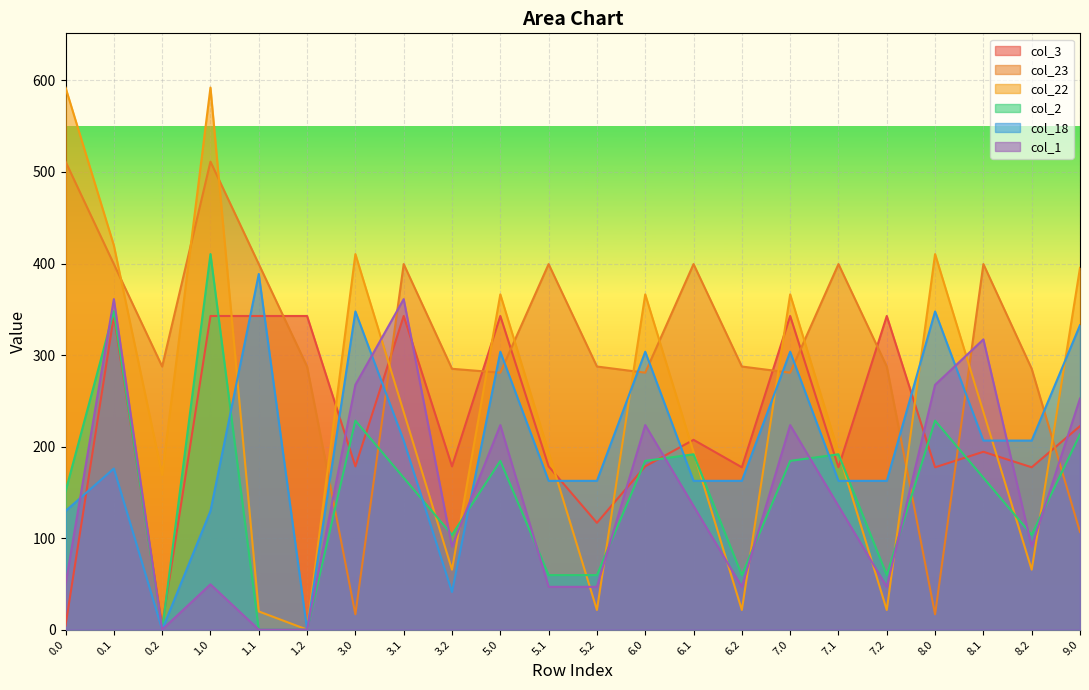

What position from the right is 0.1?

21